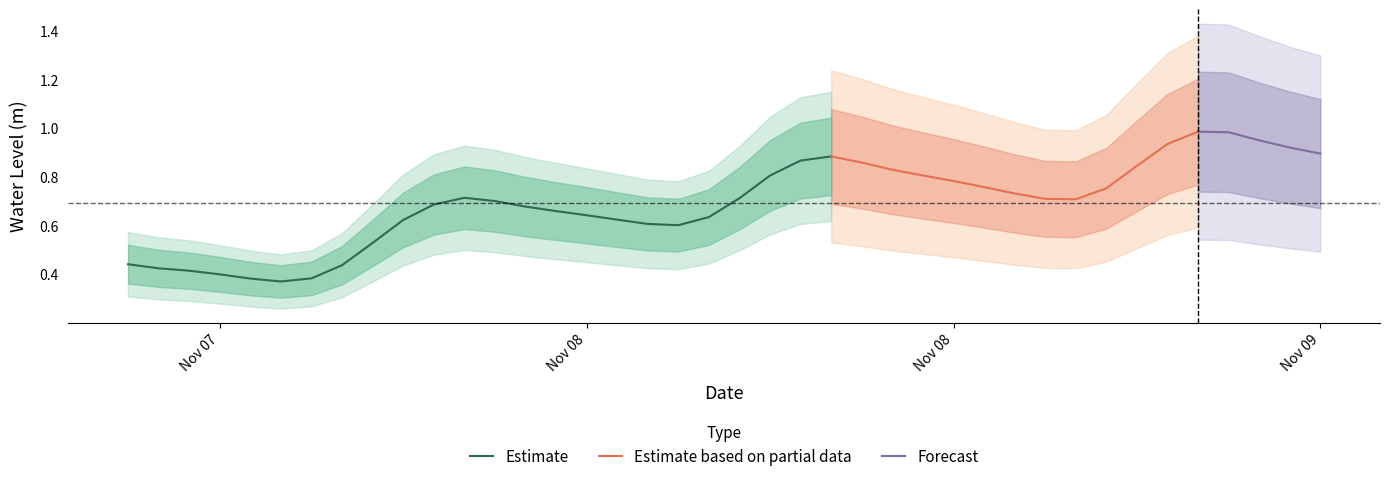

The Estimate series shows 0.4 at Nov 07. True or false?

True